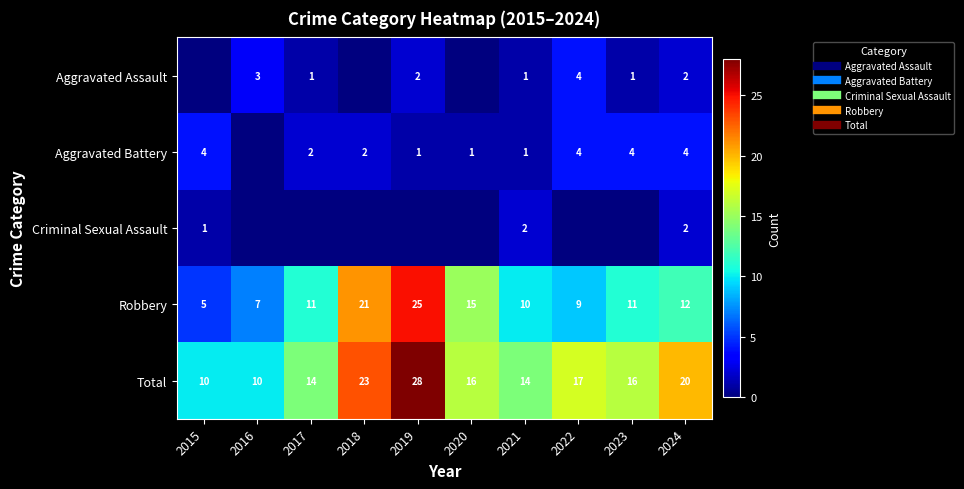

What is the average value of the Total series?

17